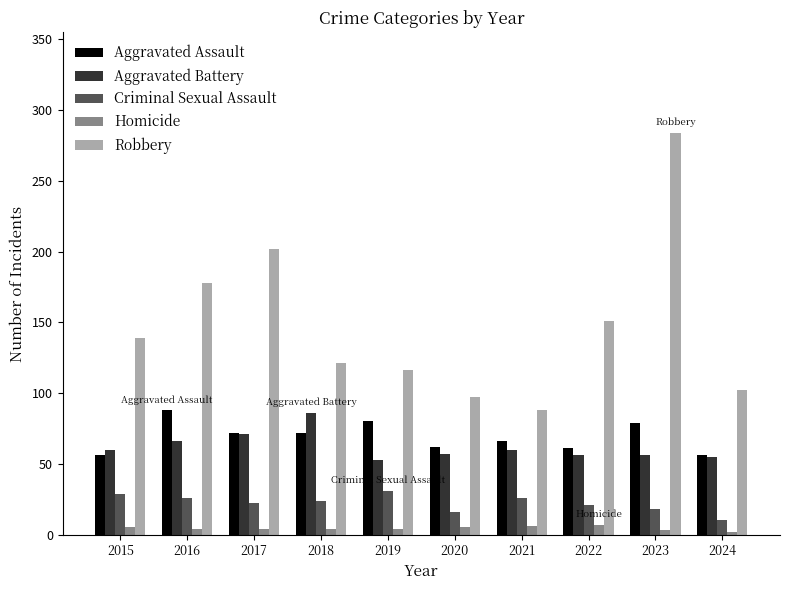

What is the total value across all series at 2020?

237